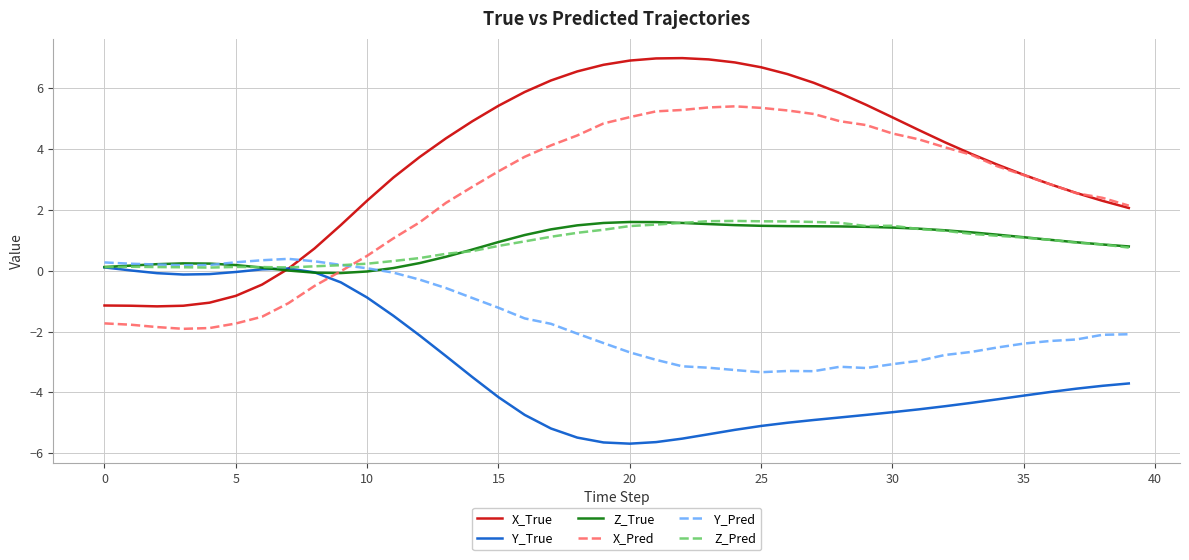

How many intersections are there between X_Pred and Y_True?

1